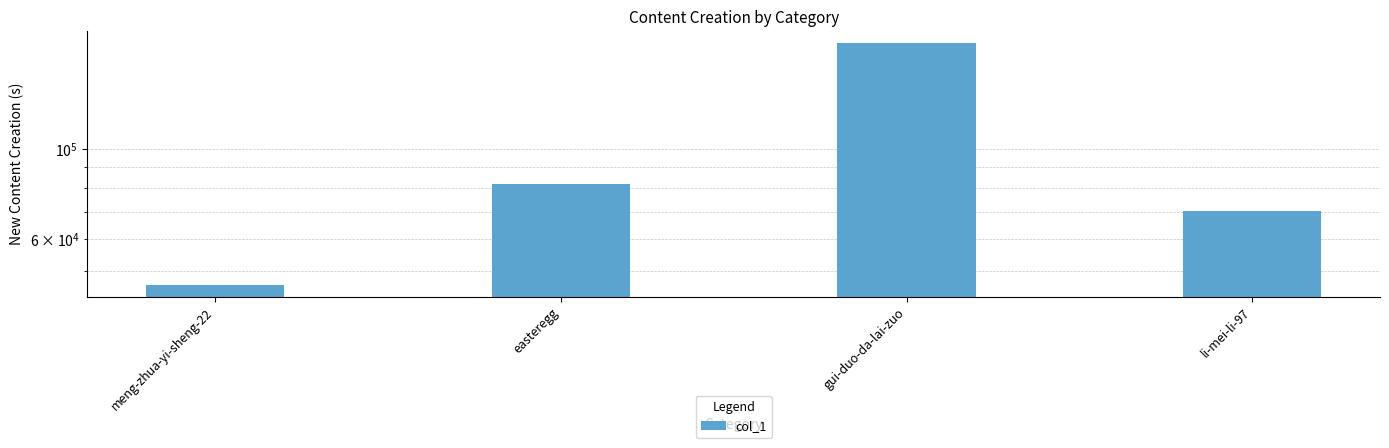

List the labels in order of value, smallest first.

meng-zhua-yi-sheng-22, li-mei-li-97, easteregg, gui-duo-da-lai-zuo